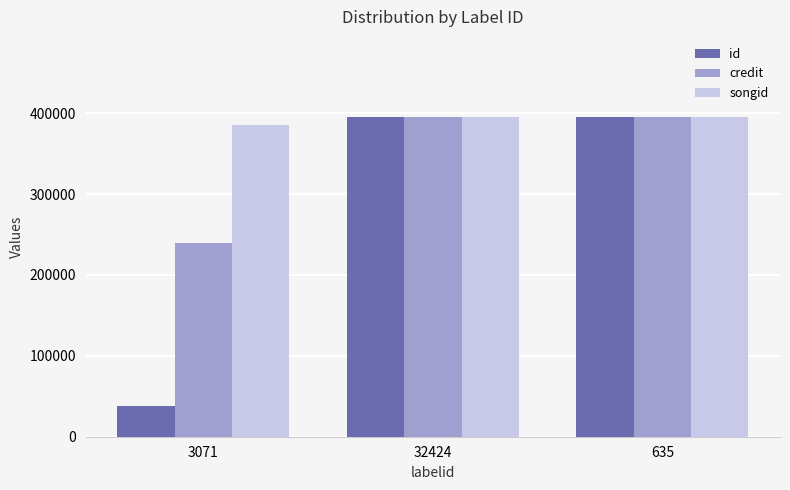

What value does the songid series have at 635?

395369.0